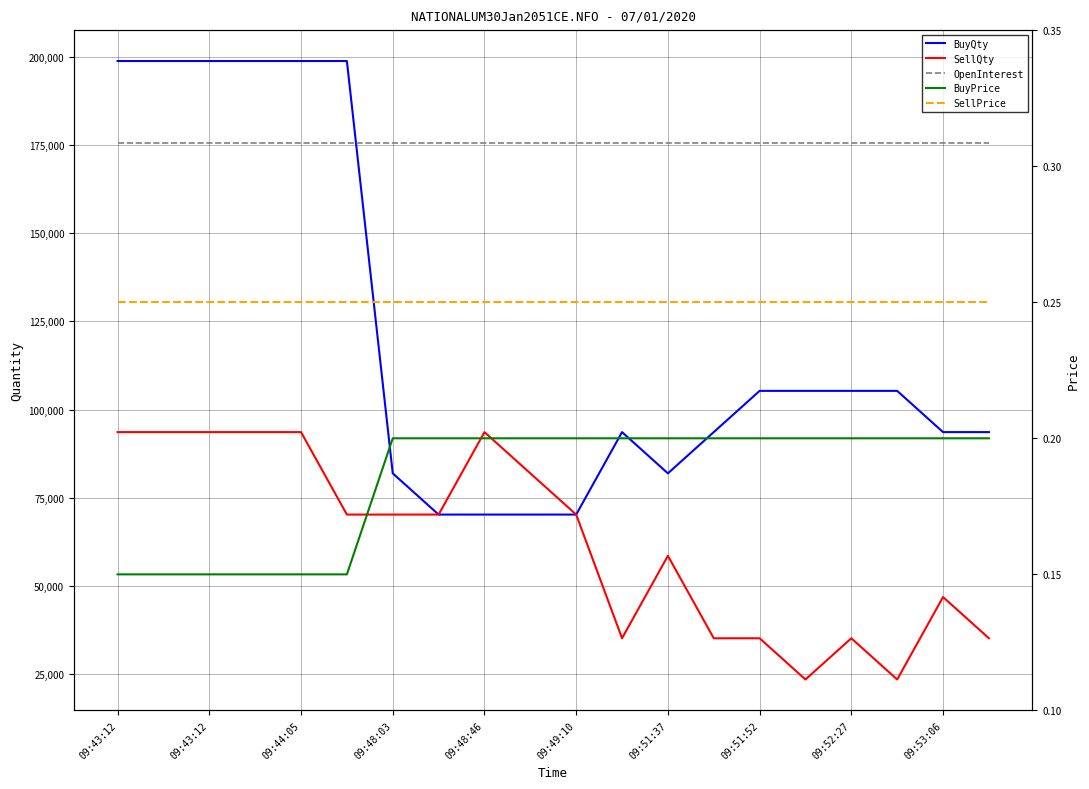

True or false: BuyPrice has more than 0 interior local peaks.

False